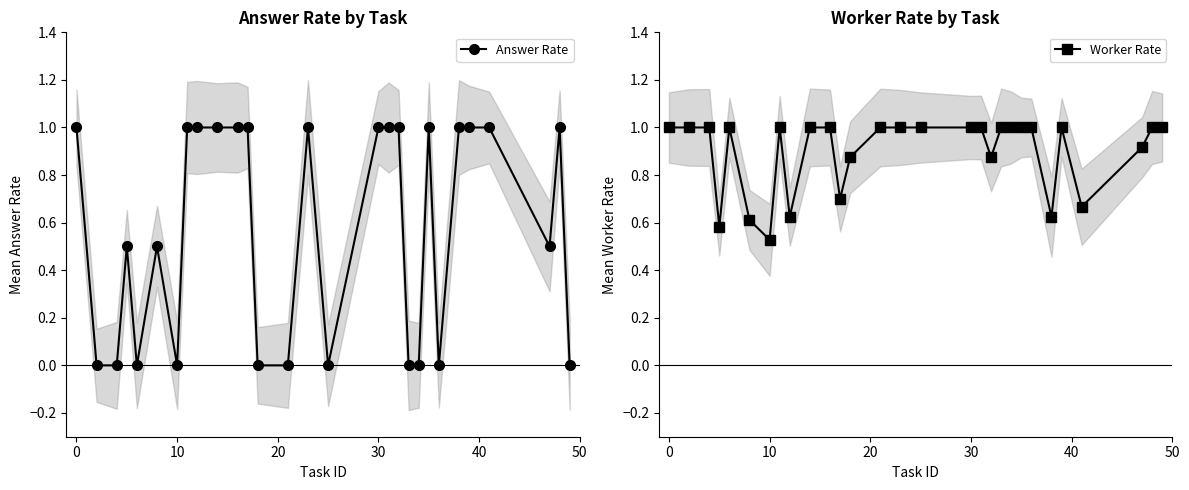

True or false: Answer Rate and Worker Rate cross at least once.

True